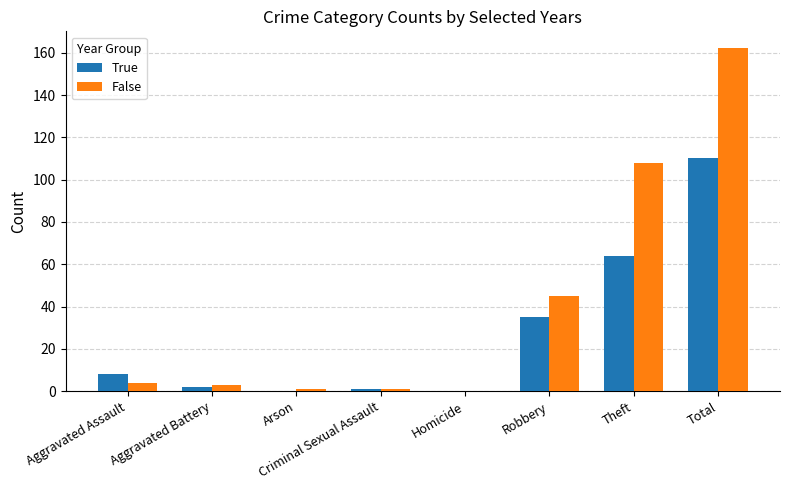

Between Aggravated Battery and Robbery, which series saw the biggest shift?

False